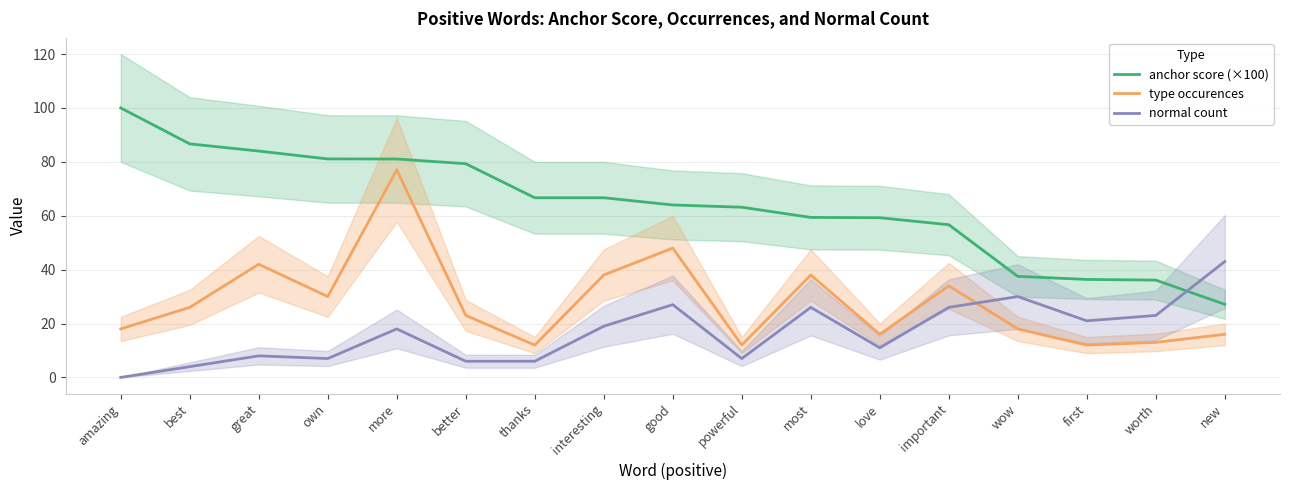

How many lines are shown in the chart?

3